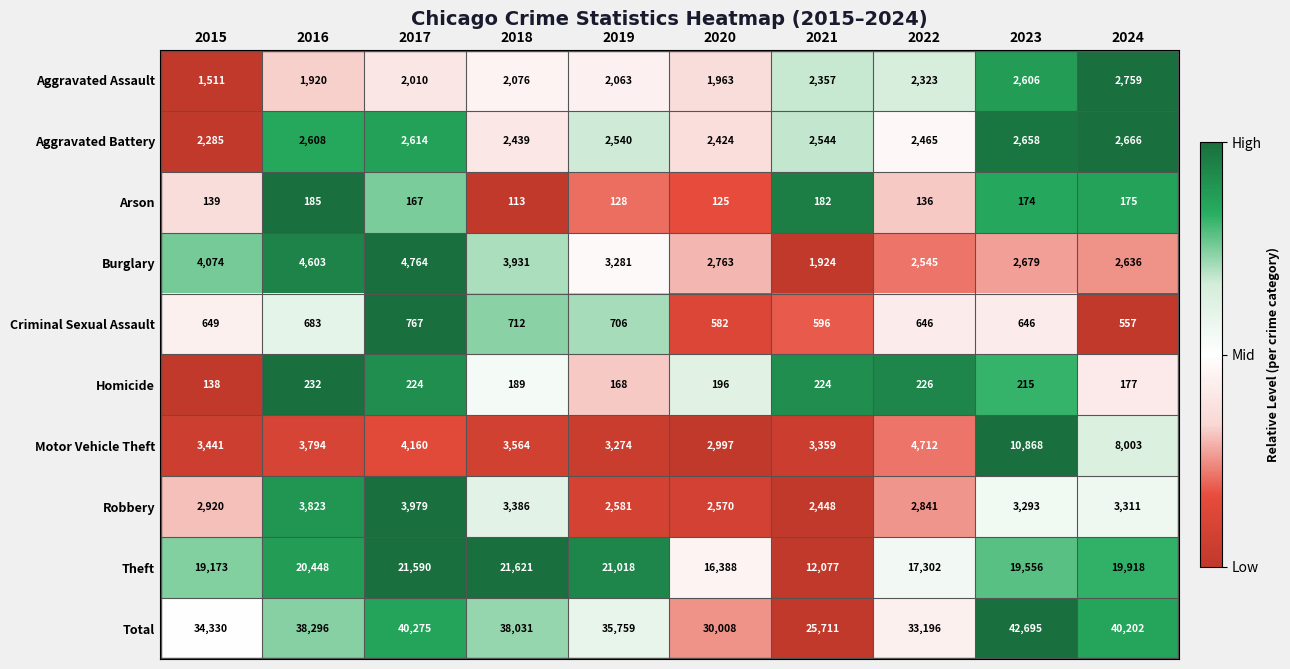

What is the approximate value of Aggravated Battery at 2016?

2608